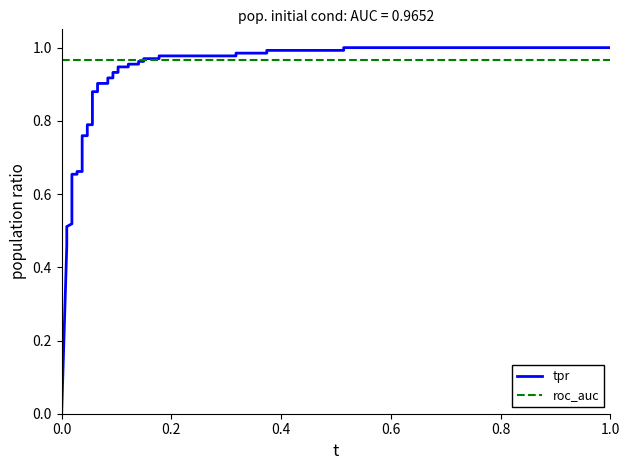

Is it true that tpr equals 0.2 at 25?

False